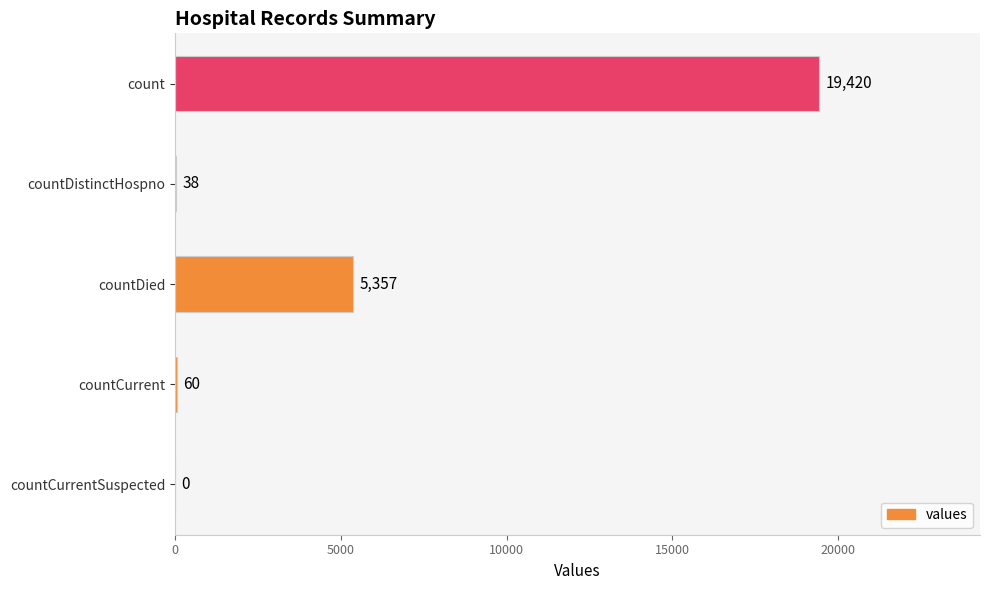

What is the approximate value at countCurrent, to the nearest 100?

100